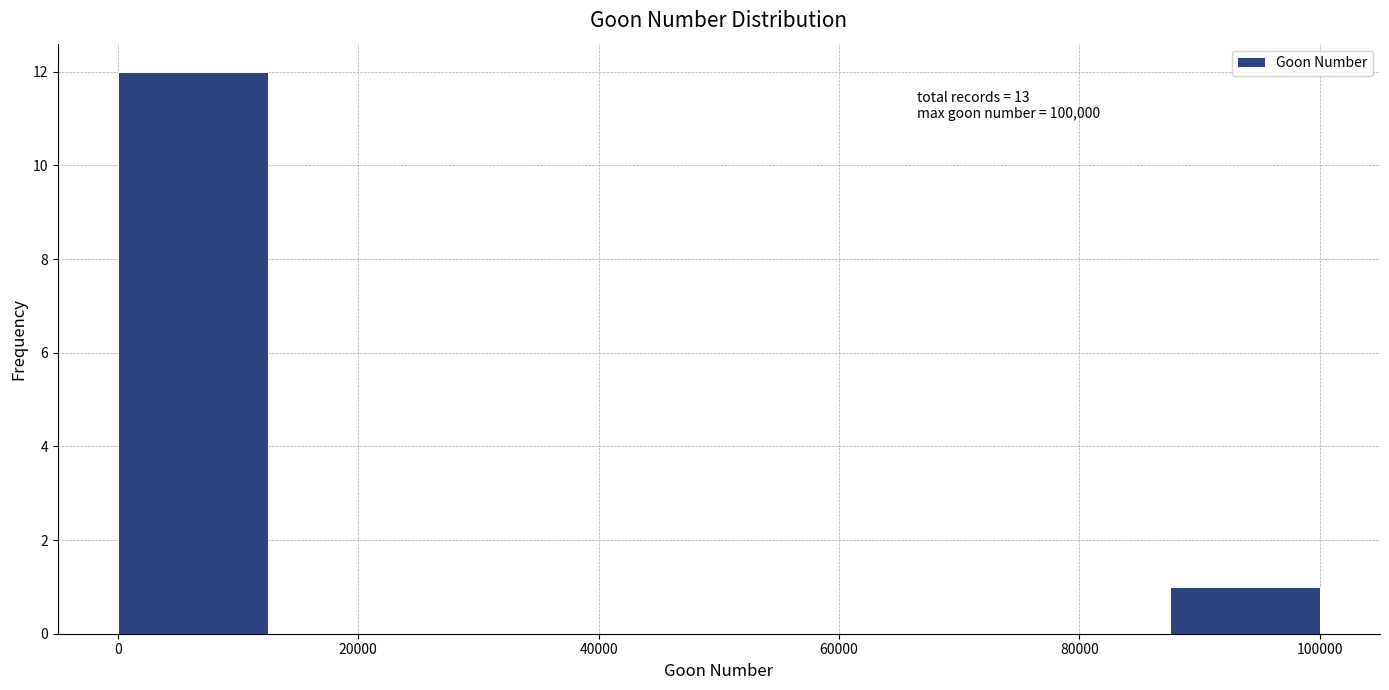

Over which range of the x-axis is the bar tallest?

0 to 12000